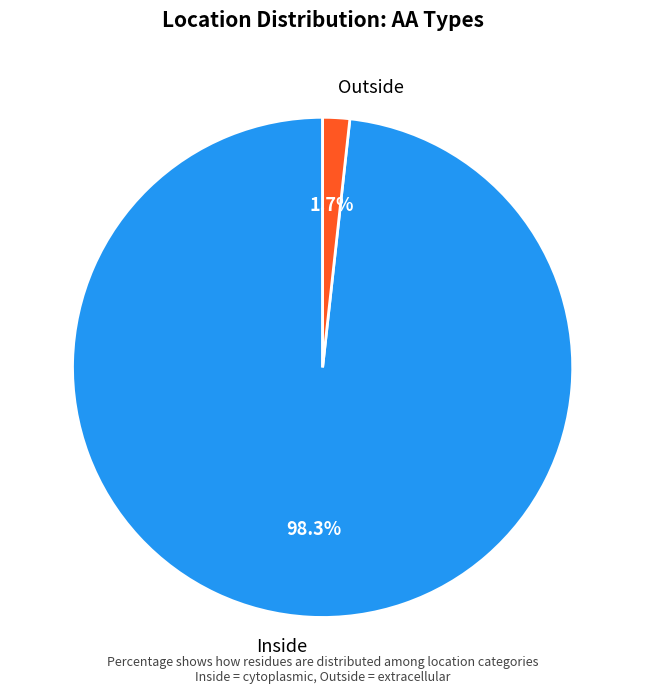

Is there a majority slice in this chart?

Yes